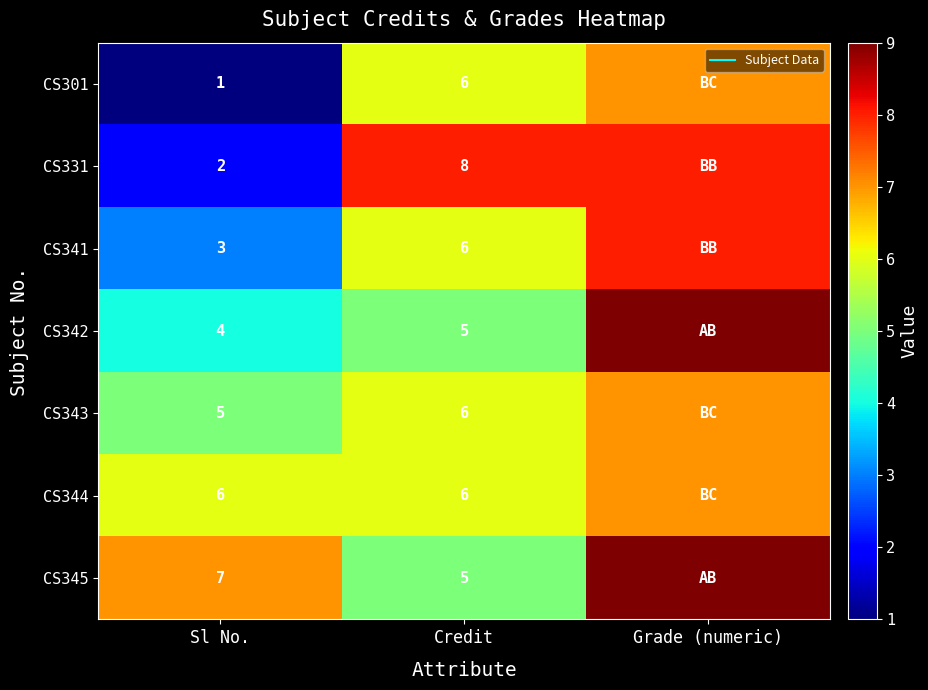

Which series has the widest spread of values?

CS301